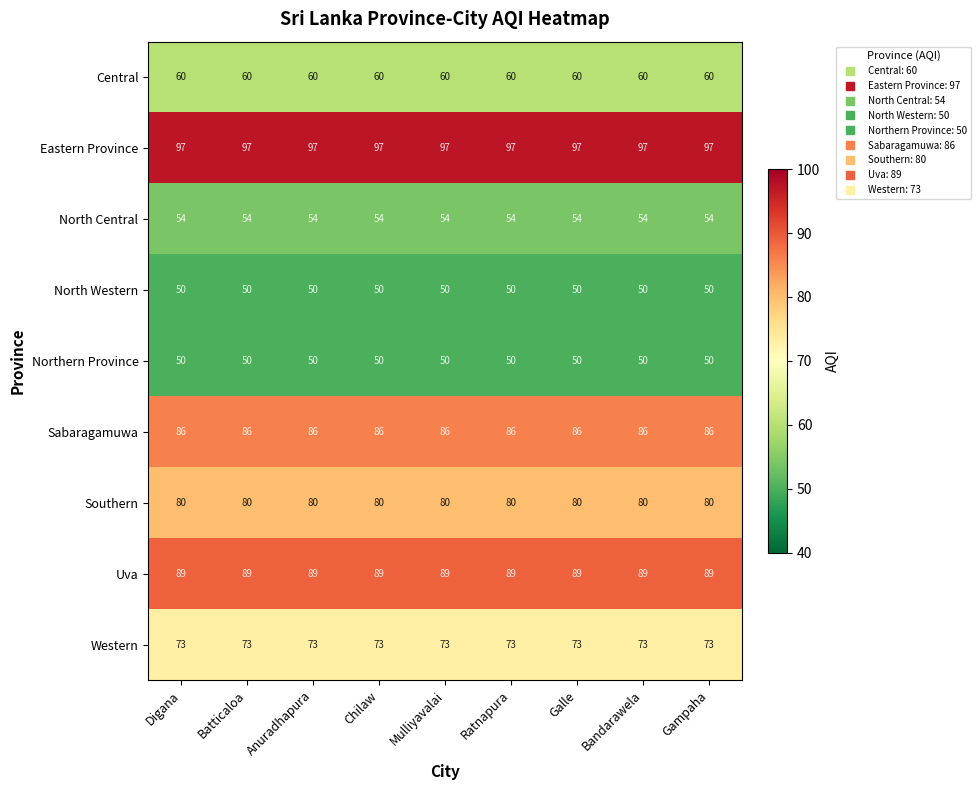

Read the Southern value at Gampaha.

80